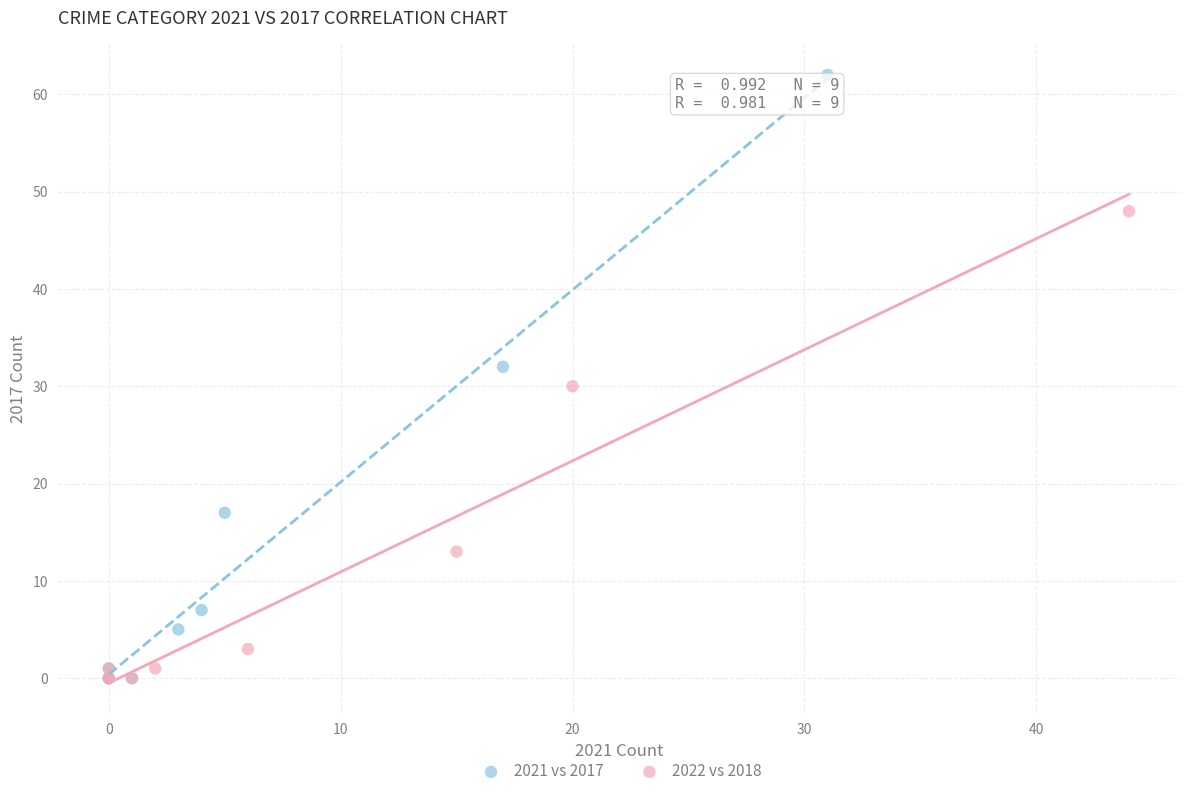

Which series has the largest Y range (max minus min)?

2021 vs 2017